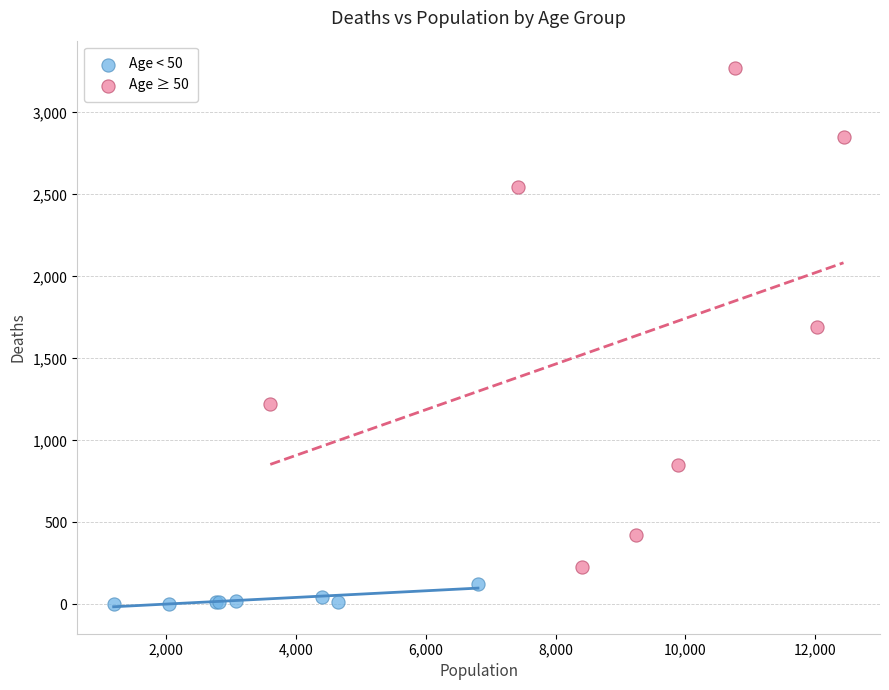

Which series has the largest Y range (max minus min)?

Age ≥ 50